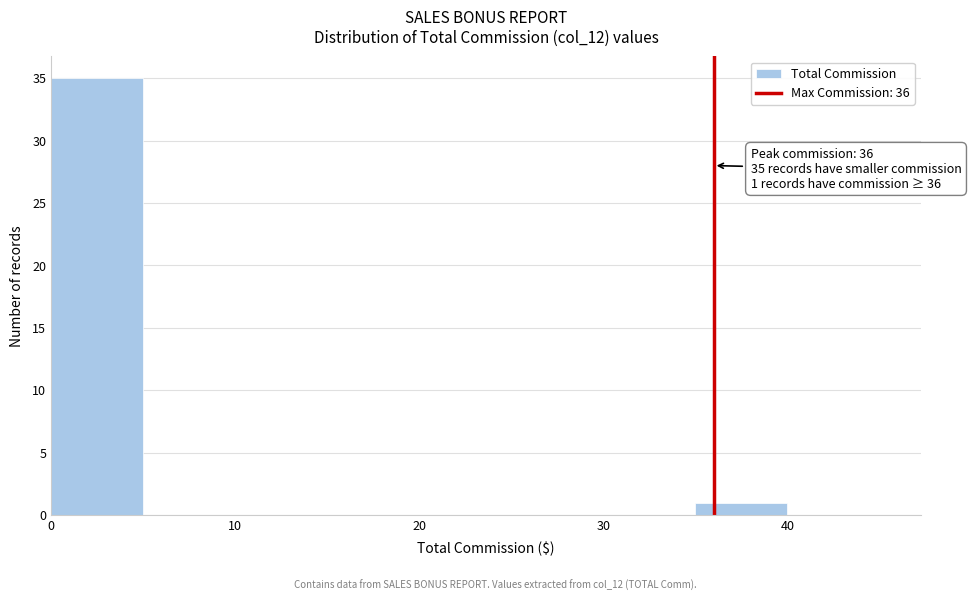

Over which range of the x-axis is the bar tallest?

0 to 5